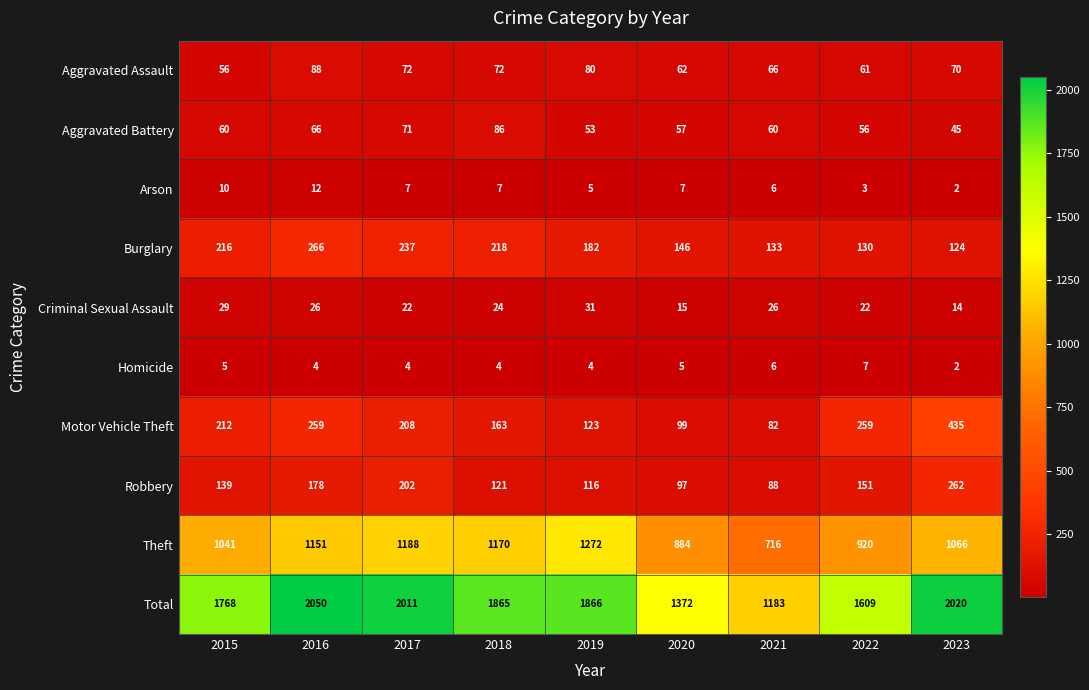

How many series are shown in this chart?

10